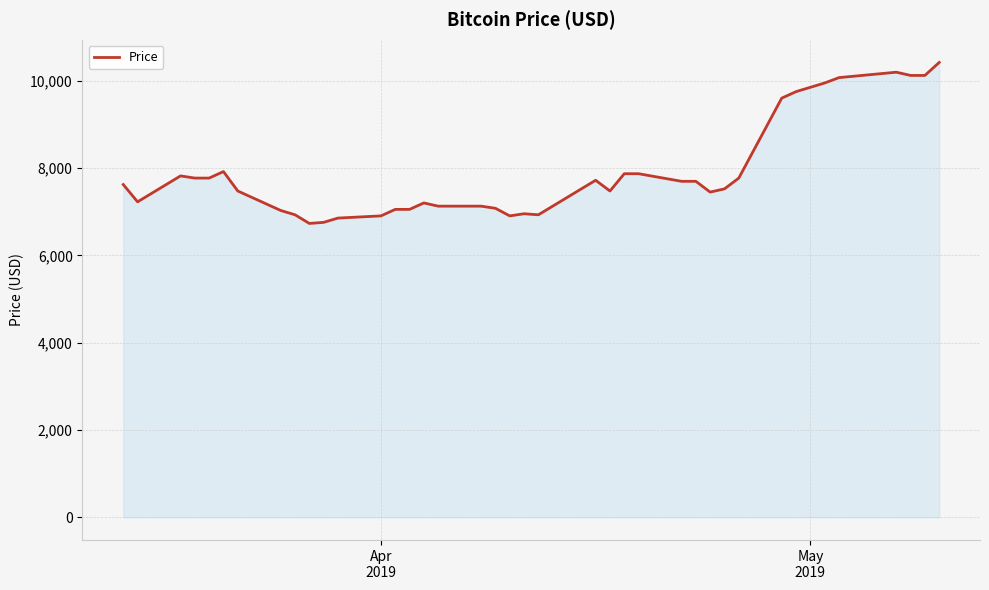

What is the smallest value displayed?

6731